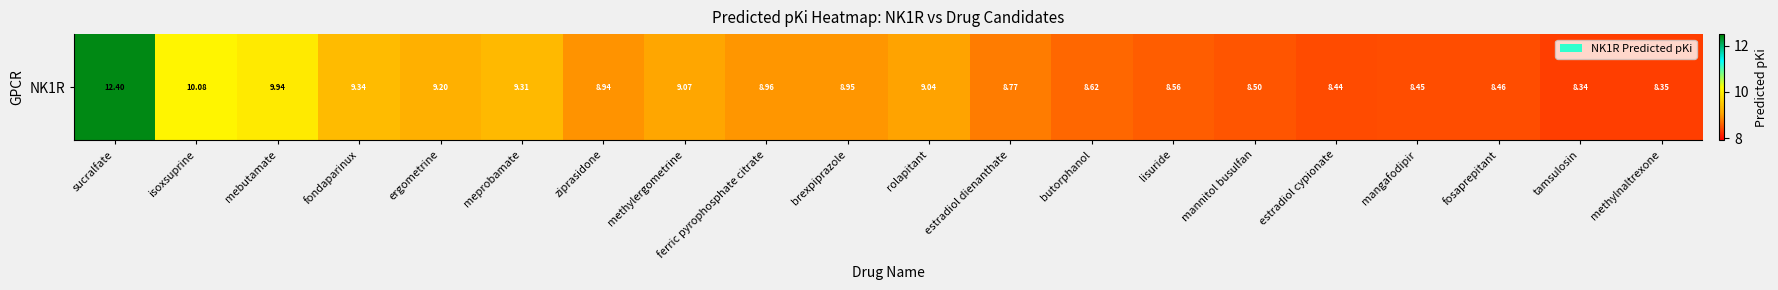

Reading right to left, transcribe all the data shown in this chart.

8.3	8.3	8.5	8.5	8.4	8.5	8.6	8.6	8.8	9.0	8.9	9.0	9.1	8.9	9.3	9.2	9.3	9.9	10.1	12.4